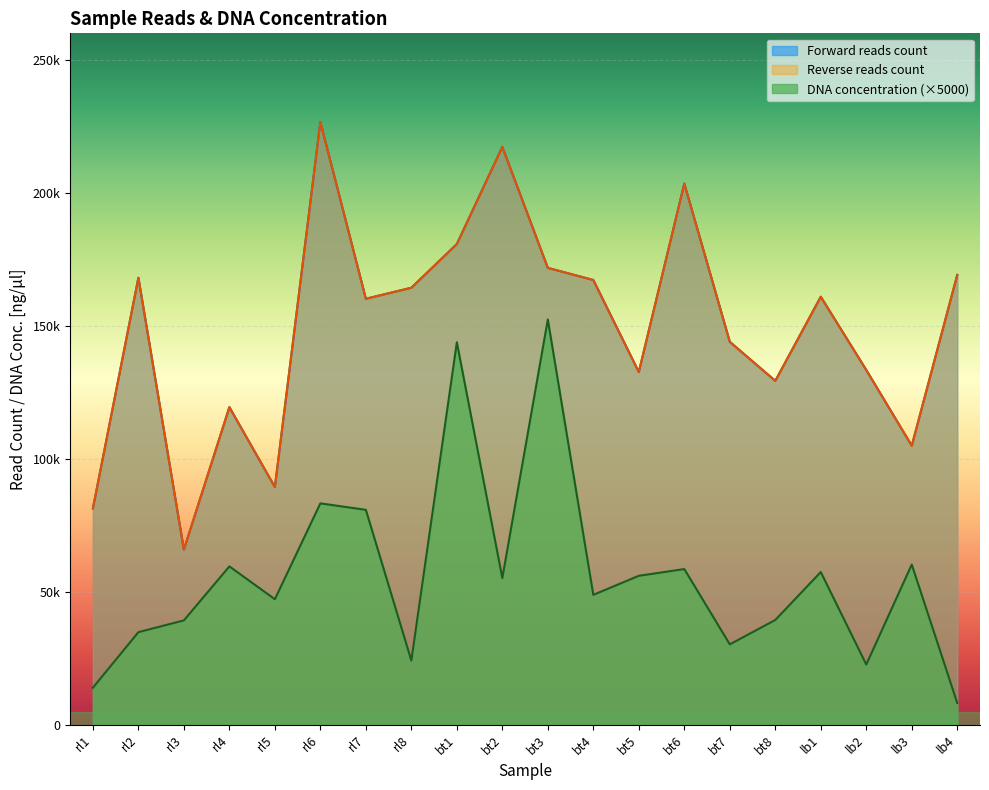

Reading right to left, transcribe all the data shown in this chart.

Forward reads count: lb4=169176.0	lb3=104961.0	lb2=133420.0	lb1=160967.0	bt8=129352.0	bt7=144012.0	bt6=203523.0	bt5=132653.0	bt4=167254.0	bt3=171813.0	bt2=217299.0	bt1=180781.0	rl8=164342.0	rl7=160204.0	rl6=226665.0	rl5=89396.0	rl4=119455.0	rl3=65877.0	rl2=168107.0	rl1=81389.0
Reverse reads count: lb4=169176.0	lb3=104961.0	lb2=133420.0	lb1=160967.0	bt8=129352.0	bt7=144012.0	bt6=203523.0	bt5=132653.0	bt4=167254.0	bt3=171813.0	bt2=217299.0	bt1=180781.0	rl8=164342.0	rl7=160204.0	rl6=226665.0	rl5=89396.0	rl4=119455.0	rl3=65877.0	rl2=168107.0	rl1=81389.0
DNA concentration: lb4=8200.0	lb3=60275.0	lb2=22665.0	lb1=57455.0	bt8=39420.0	bt7=30255.0	bt6=58570.0	bt5=56040.0	bt4=48870.0	bt3=152410.0	bt2=55205.0	bt1=143840.0	rl8=24165.0	rl7=80840.0	rl6=83265.0	rl5=47225.0	rl4=59575.0	rl3=39265.0	rl2=34850.0	rl1=13960.0